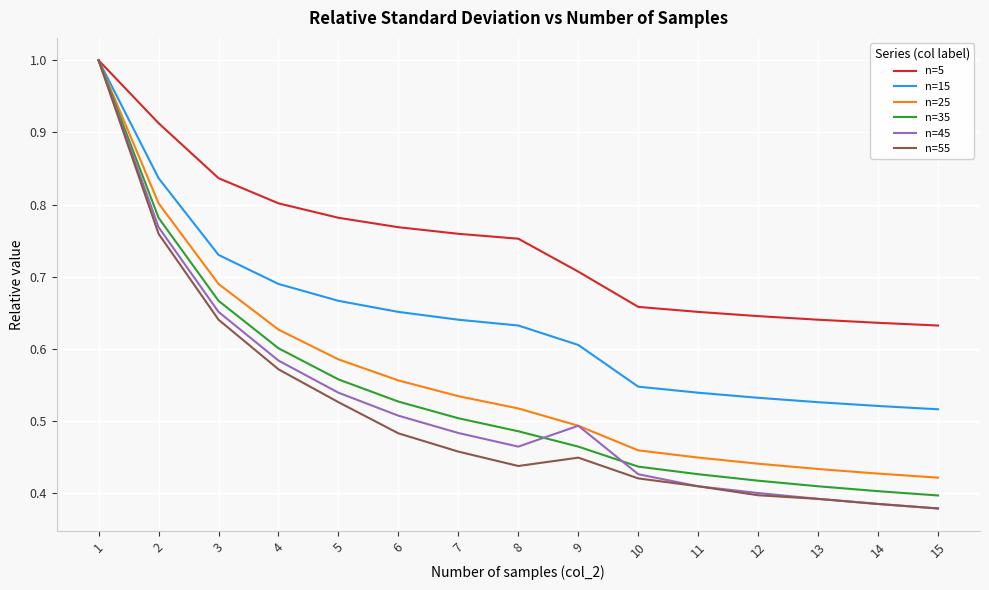

Between 1 and 3, which series saw the biggest shift?

n=55